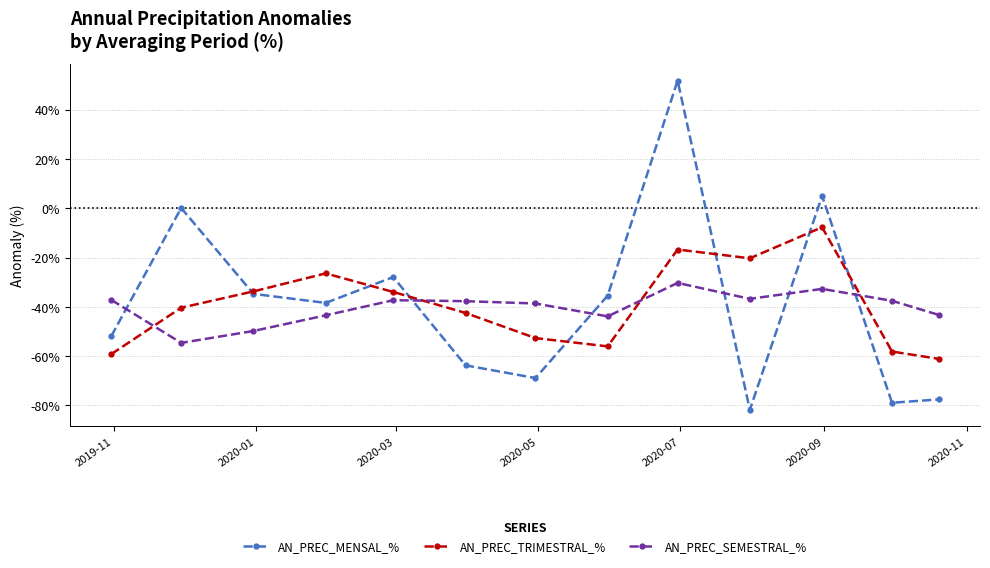

After their last crossing, which series has the higher values: AN_PREC_TRIMESTRAL_% or AN_PREC_SEMESTRAL_%?

AN_PREC_SEMESTRAL_%